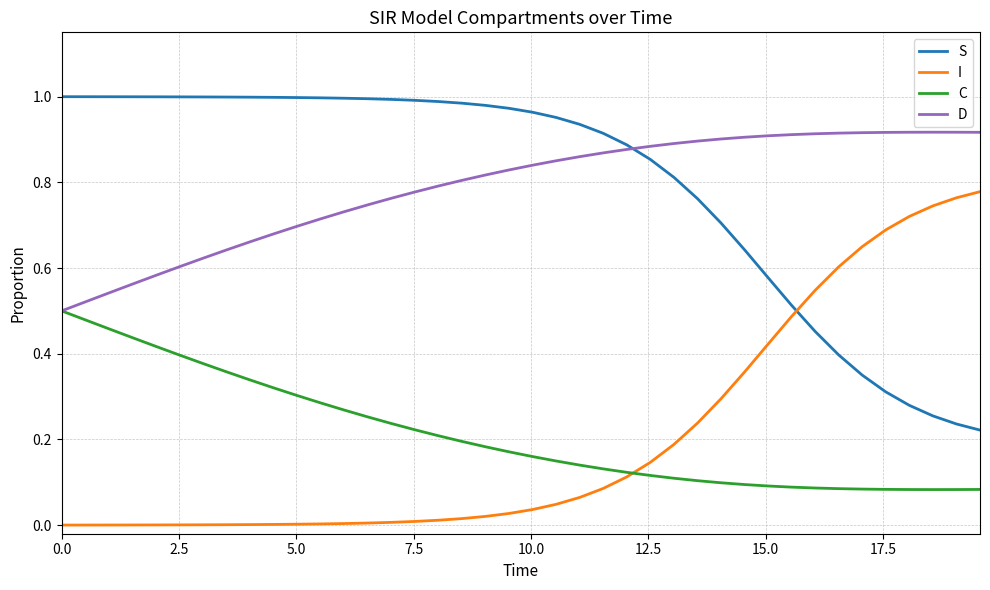

True or false: S and C intersect in this chart.

False